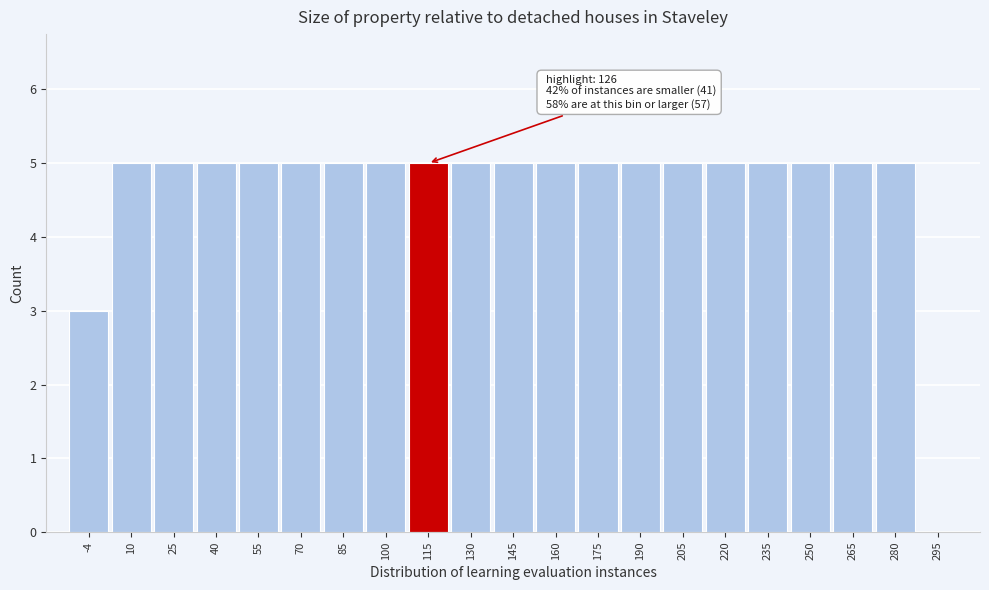

Reading right to left, extract all data points from this chart.

295=0	280=5	265=5	250=5	235=5	220=5	205=5	190=5	175=5	160=5	145=5	130=5	115=5	100=5	85=5	70=5	55=5	40=5	25=5	10=5	-4=3